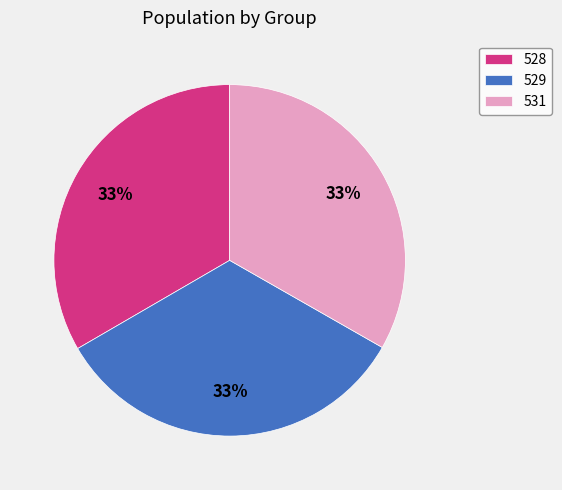

Count the number of slices in the pie.

3